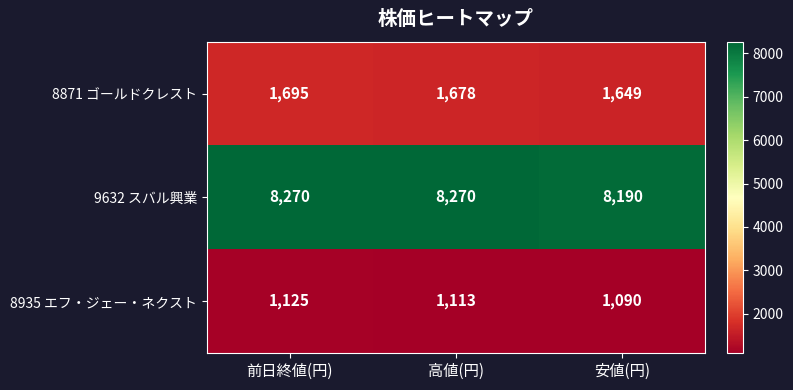

Count the 8935 エフ・ジェー・ネクスト values in the range 1090 to 1125.

3